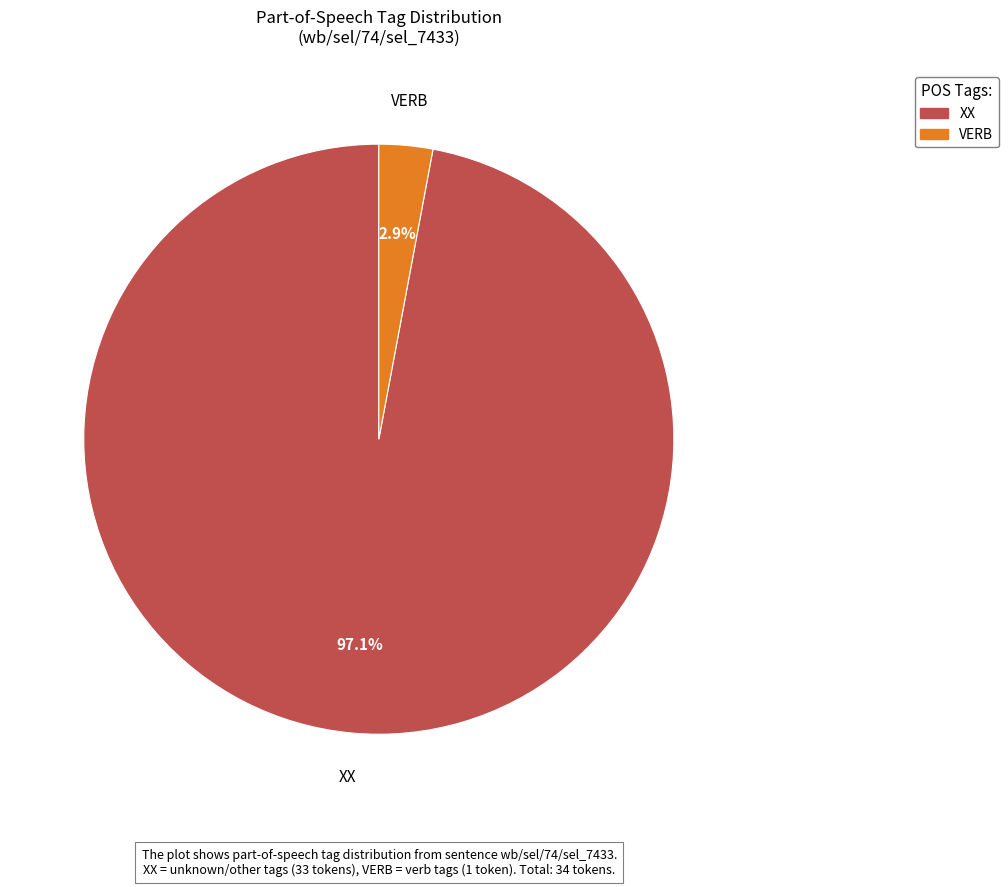

What is the total percentage of XX and VERB?

100.0%